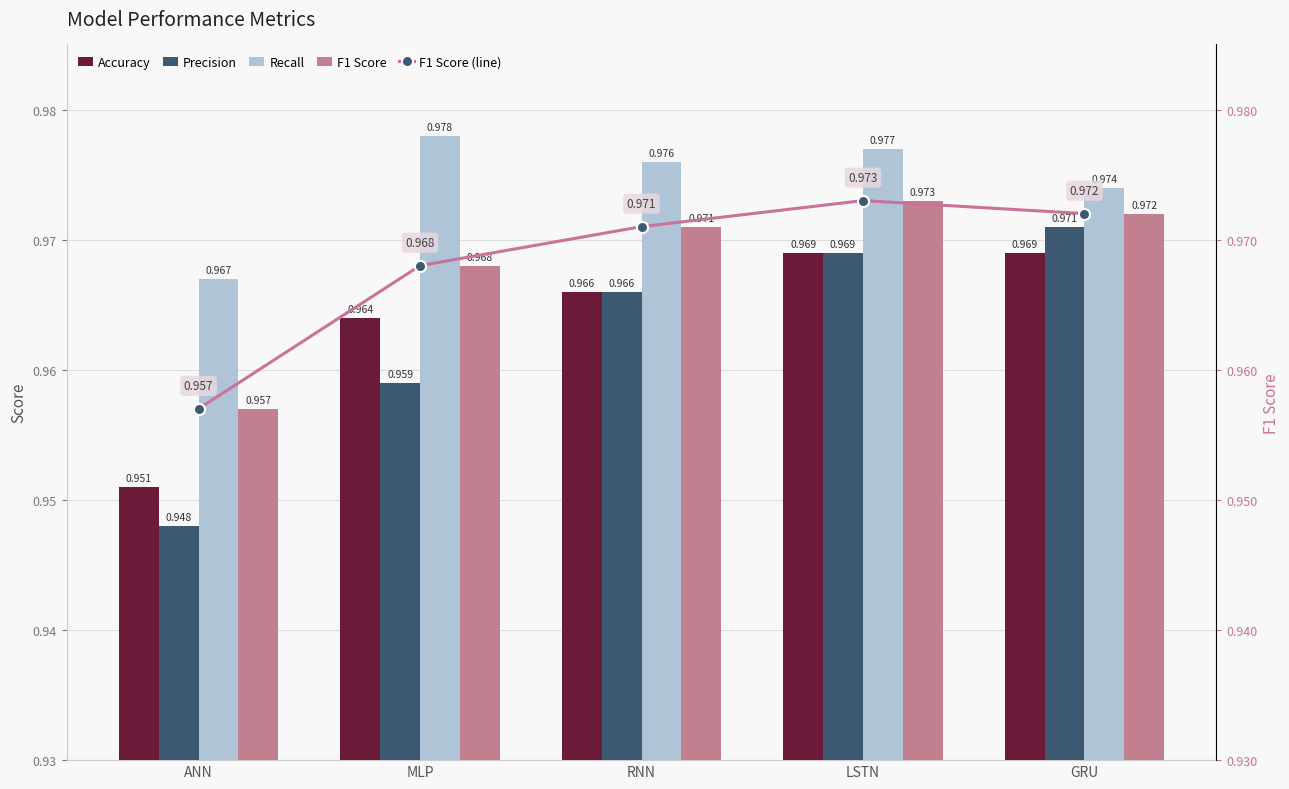

Rank the series by their maximum value, from highest to lowest.

Recall, F1 Score, F1 Score (line), Precision, Accuracy